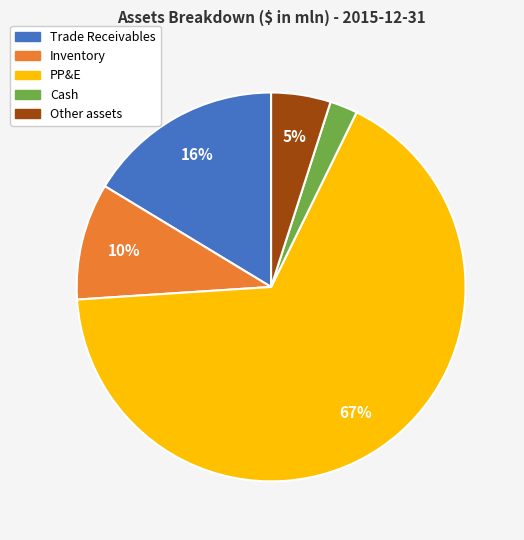

How many slices are in this pie chart?

5